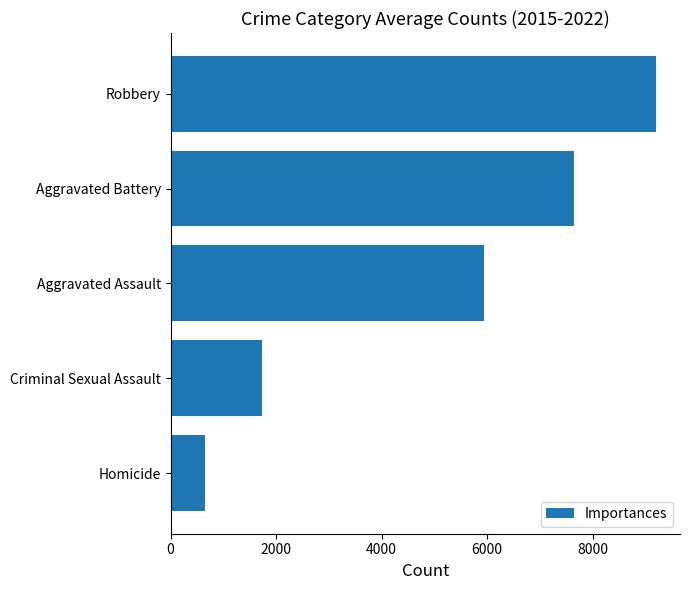

Read the value at Criminal Sexual Assault.

1730.8